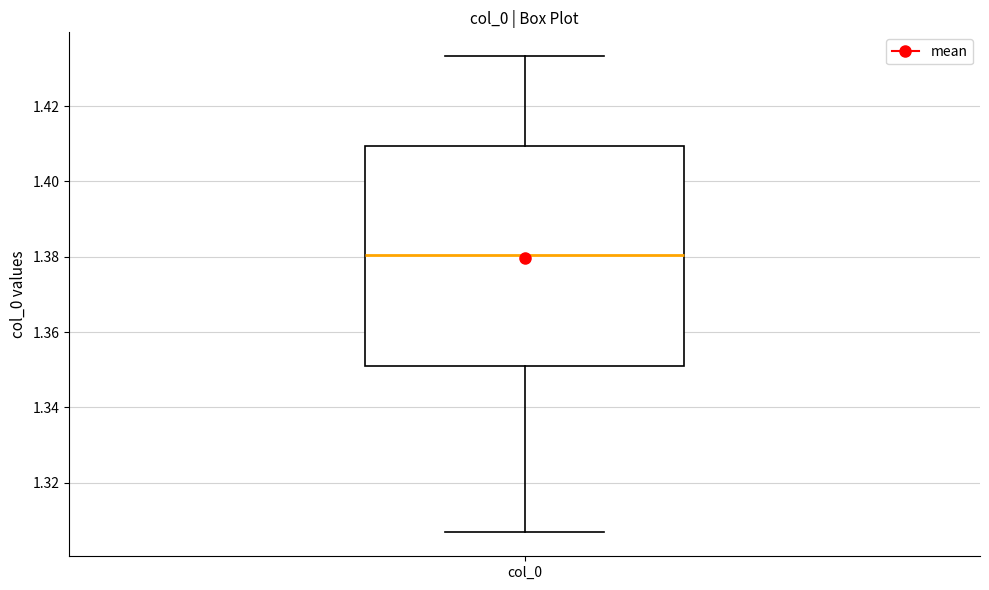

Transcribe this box plot: give where the median line is, the range the box spans, and where the two whiskers end, as read against the y-axis. The values are not printed on the chart, so give them approximately, as read against the axis.

median 1.380, box 1.352 to 1.410, whiskers 1.306 to 1.434